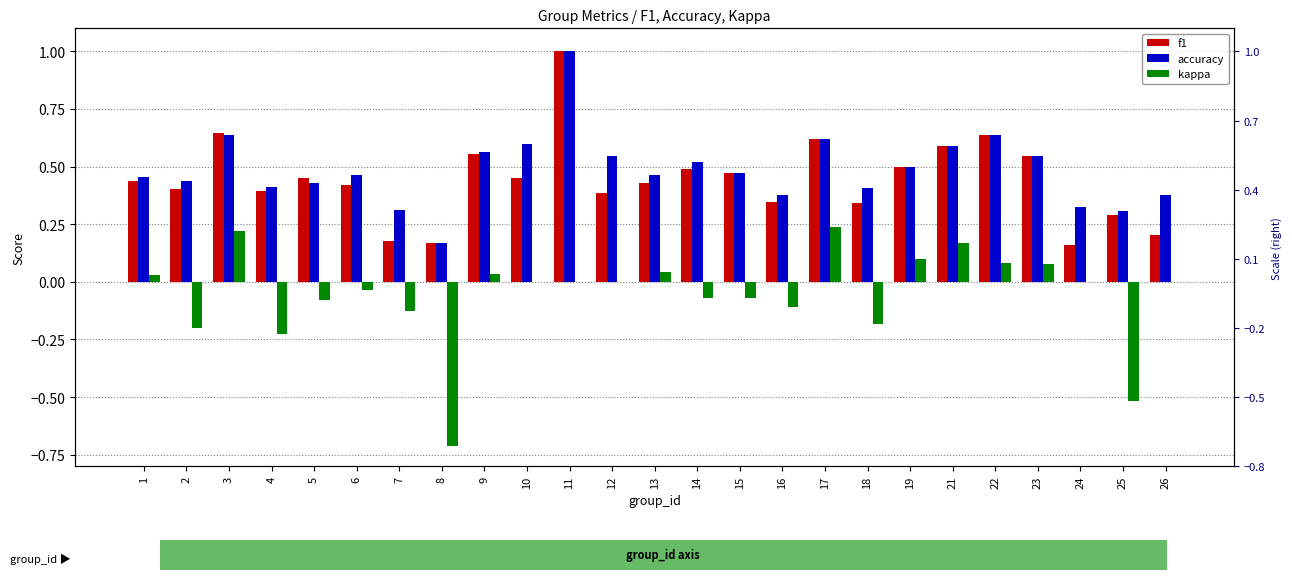

What is the spread (max minus min) of values at 7?

0.4